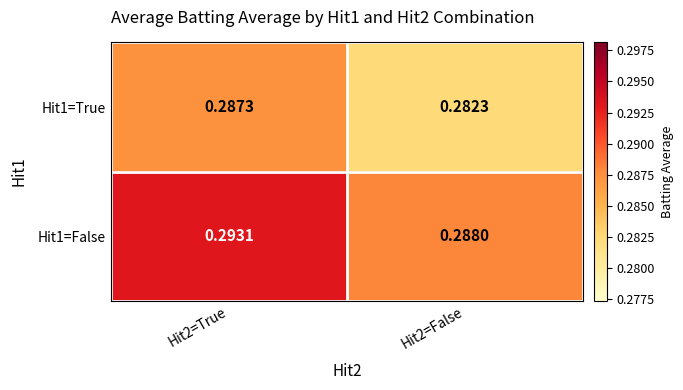

Is the value of Hit1=True at Hit2=True greater than the value of Hit1=False at Hit2=False?

No